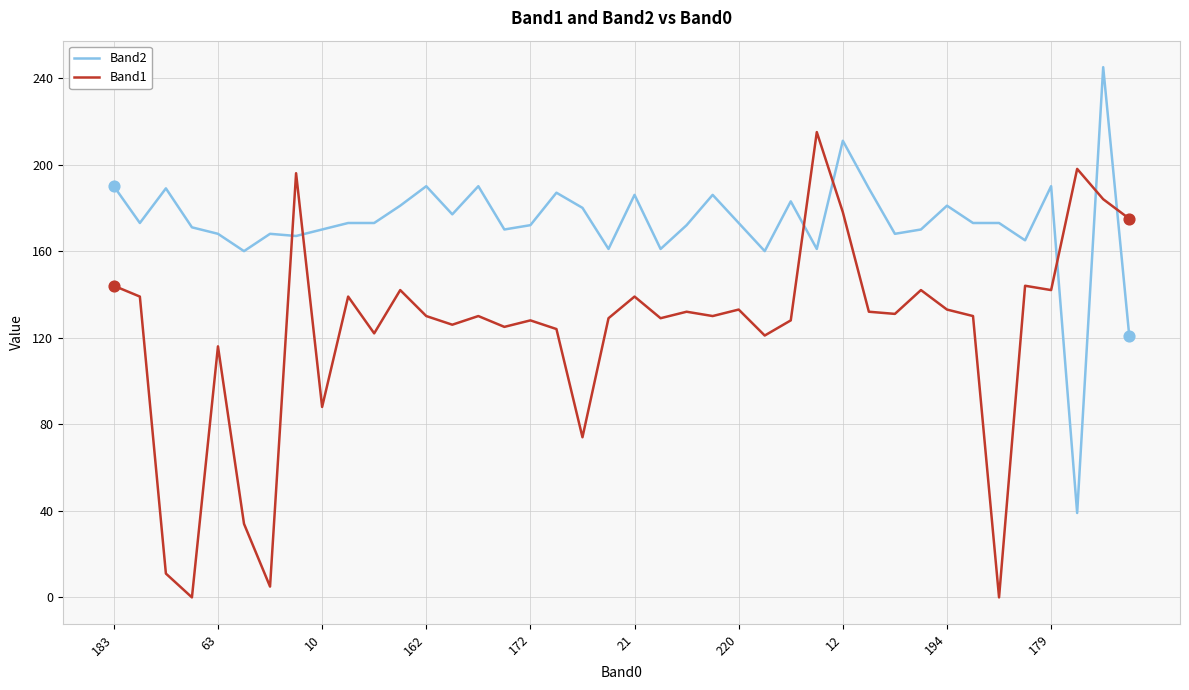

Which series has the largest total across all categories?

Band2